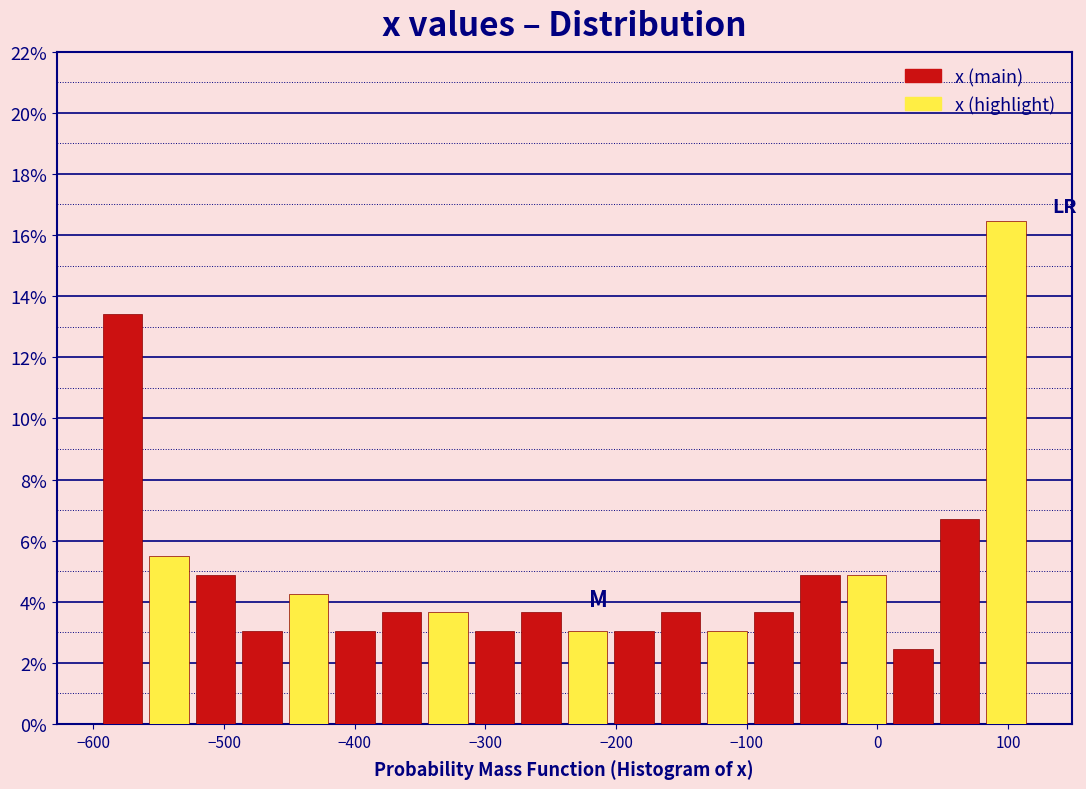

Read against the x-axis, roughly where is the centre of the tallest bar?

100